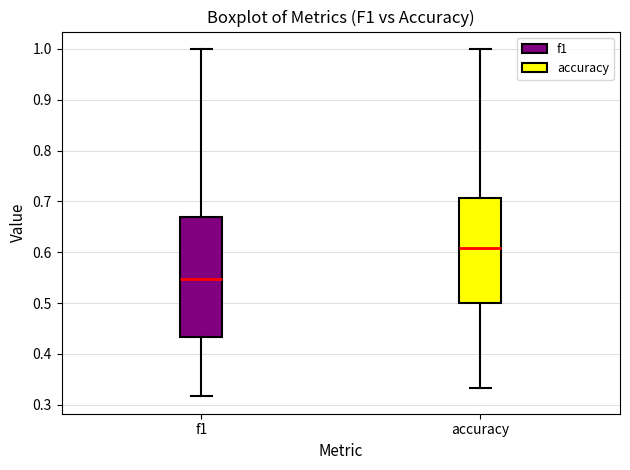

Which box is the tallest, from its lower edge to its upper edge?

f1